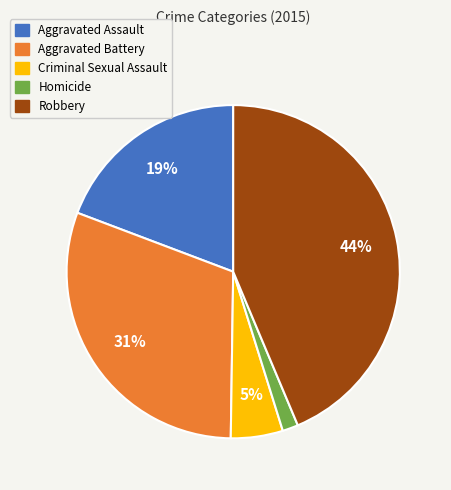

Is it true that Aggravated Assault is 31% of the pie?

False